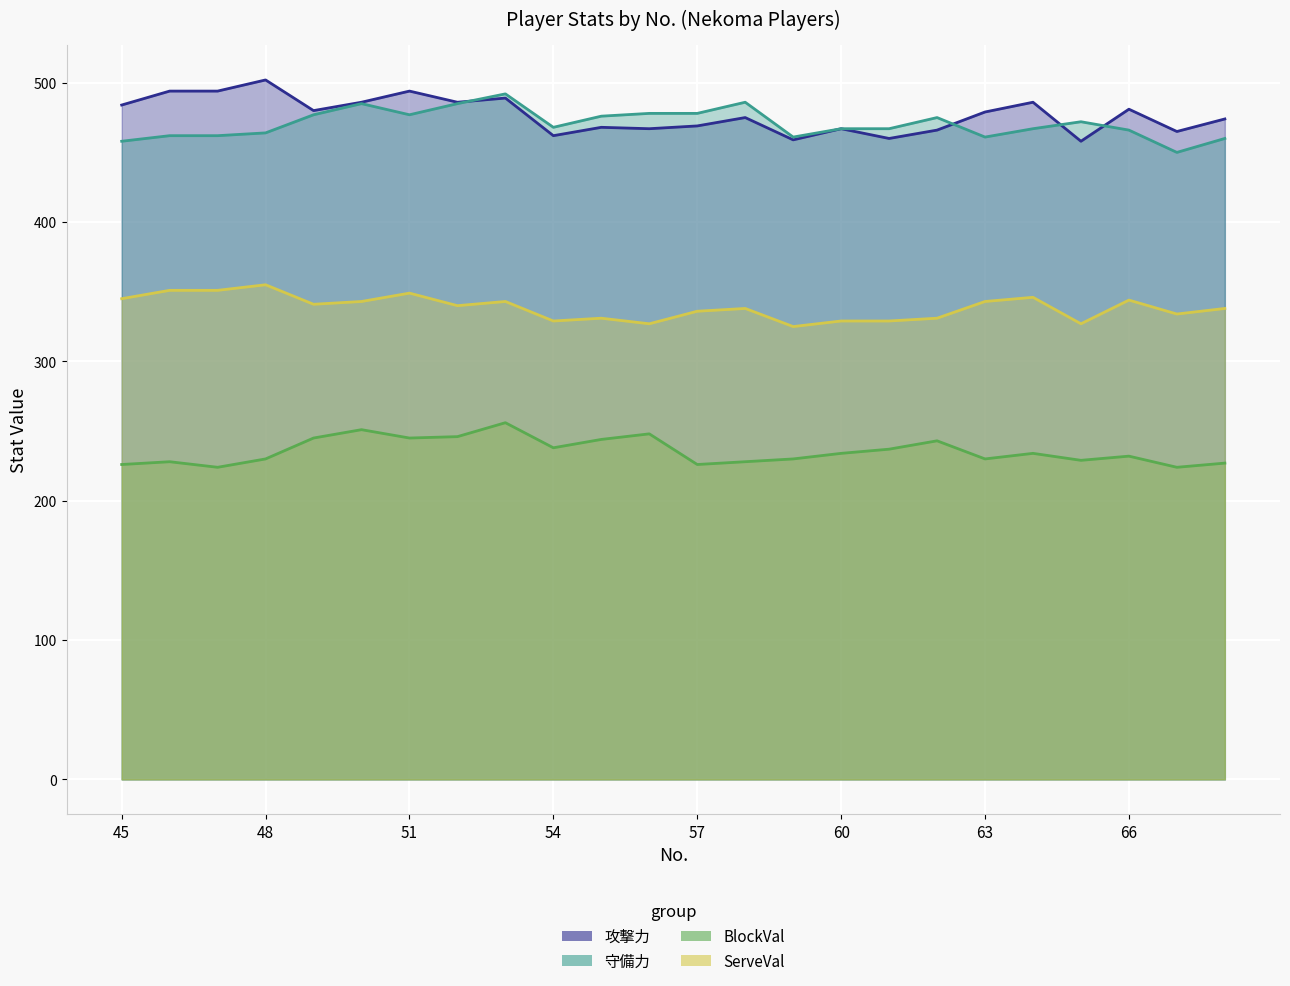

Is the value of ServeVal at 63 greater than the value of 攻撃力 at 53?

No